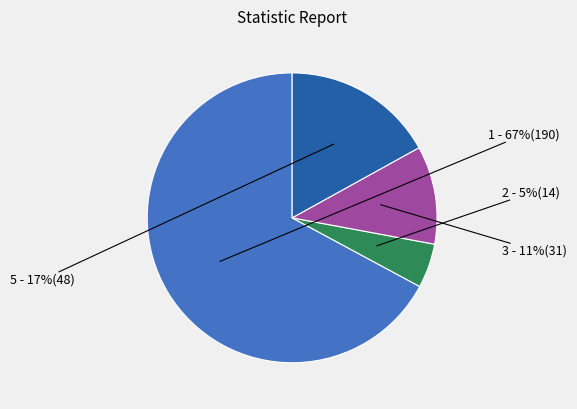

To the nearest percent, what is the average slice percentage?

25%